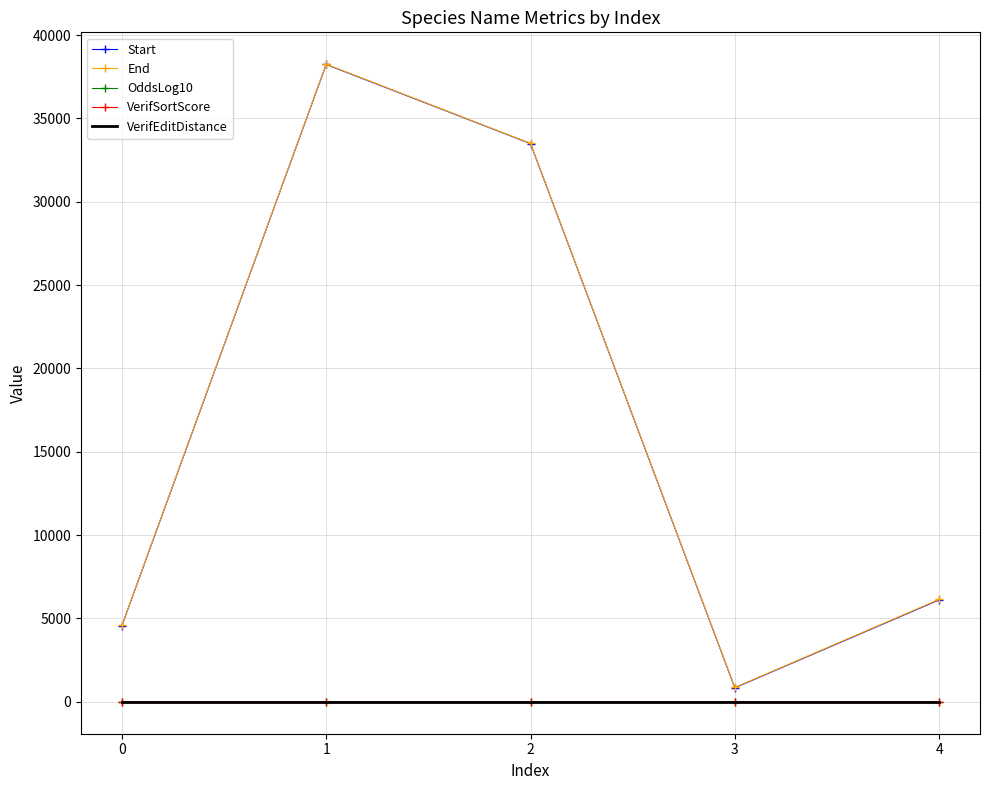

Is it true that End equals 1654.9 at 0?

False